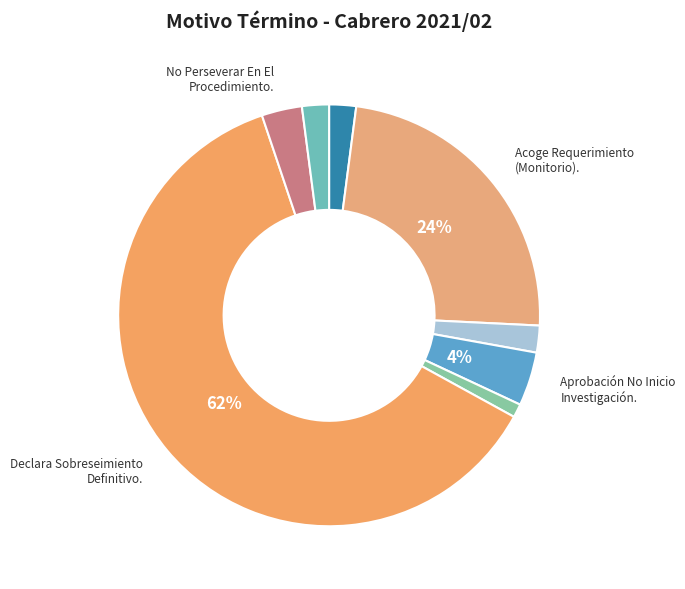

Count the number of slices in the pie.

8